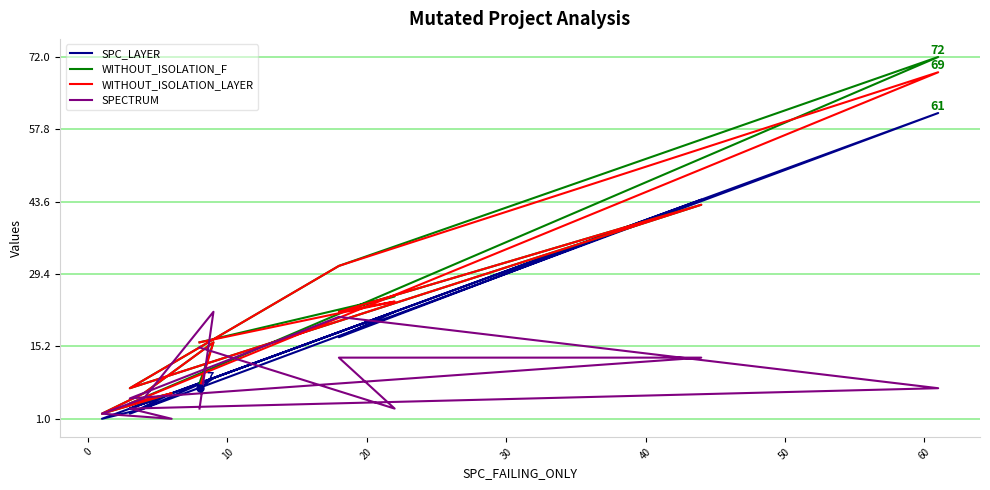

Reading left to right, transcribe all the data shown in this chart.

SPC_LAYER: 8	22	17	44	3	18	61	2	6	1	3	9	7
WITHOUT_ISOLATION_F: 16	25	22	43	7	31	72	4	6	2	6	16	8
WITHOUT_ISOLATION_LAYER: 16	24	22	43	7	31	69	4	6	2	6	16	7
SPECTRUM: 15	3	13	13	5	21	7	3	1	2	5	22	3